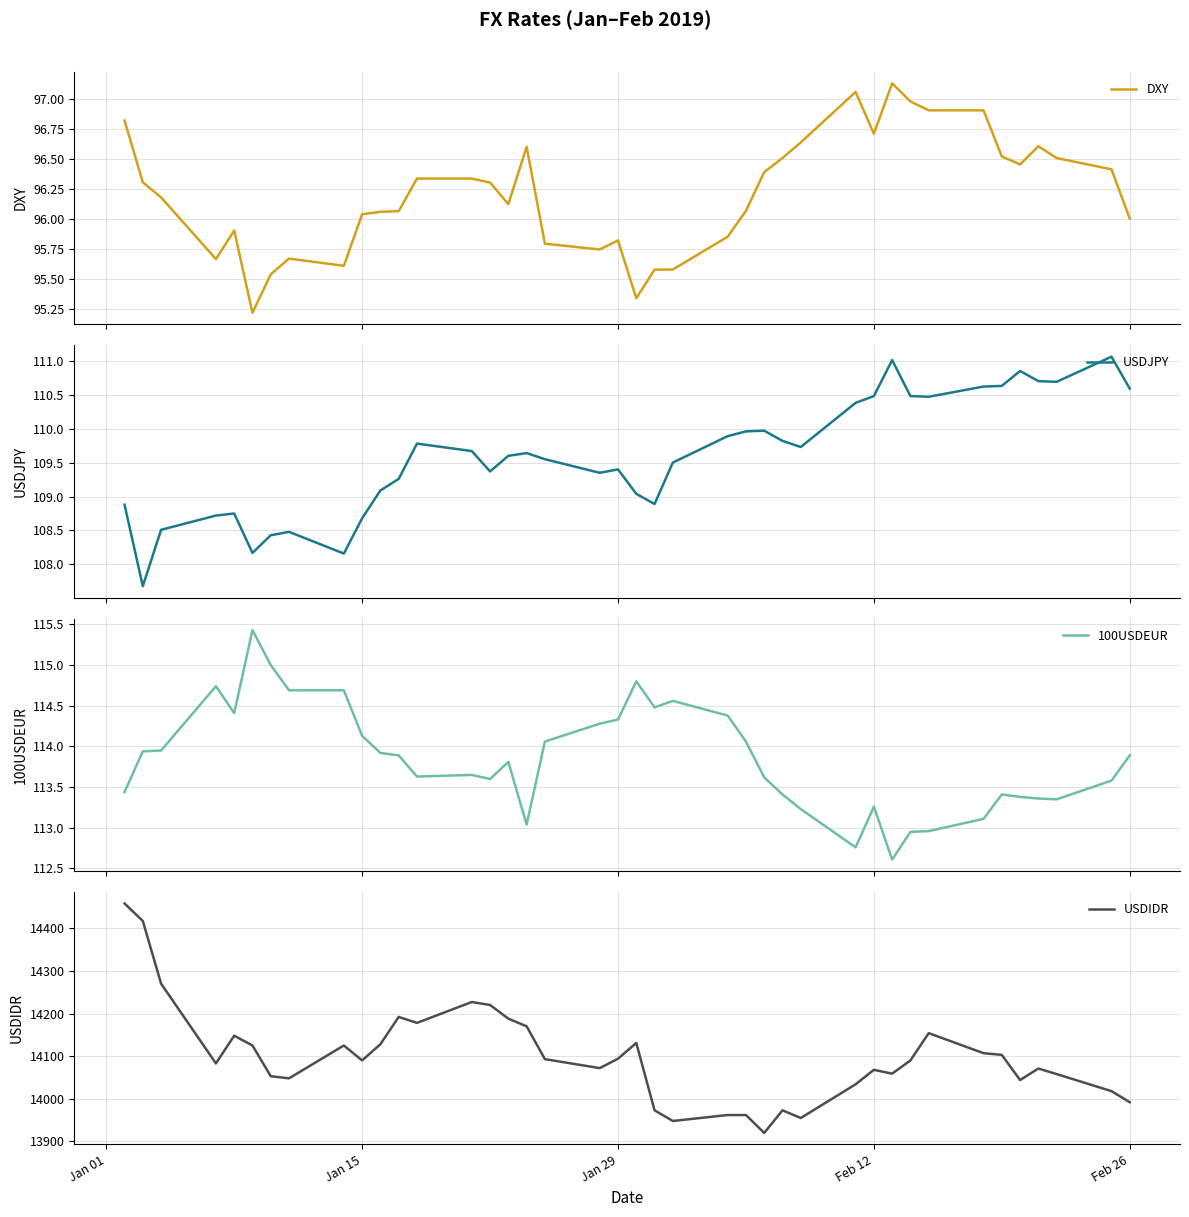

The value of USDIDR at Feb 26 is 13992. True or false?

True